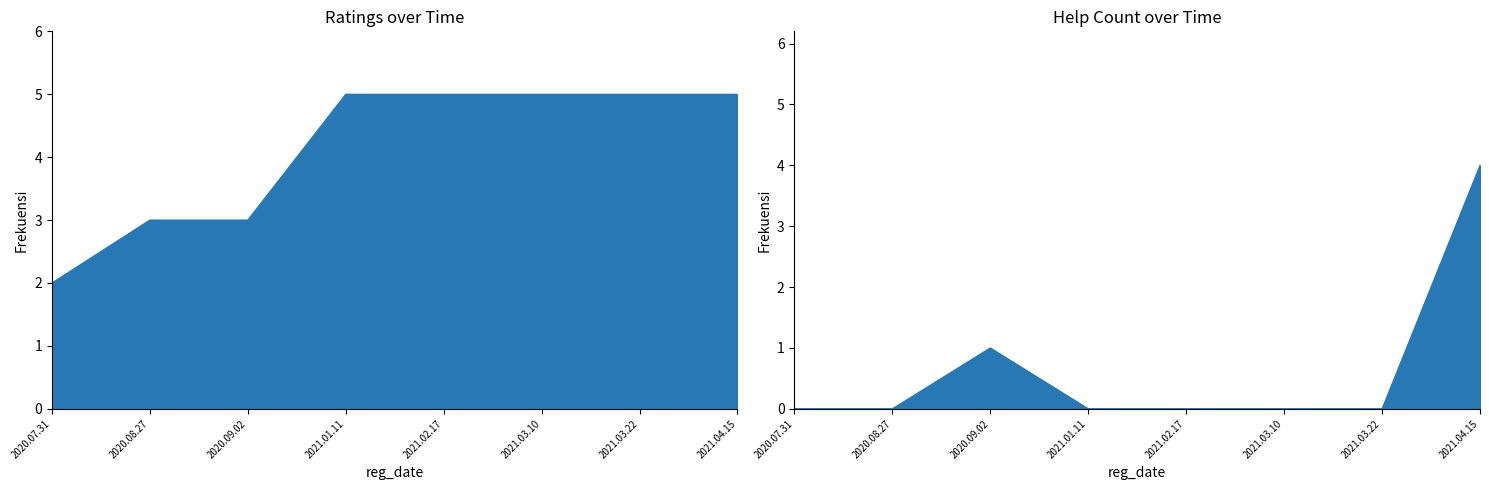

At how many categories does at least one series exceed 2?

7